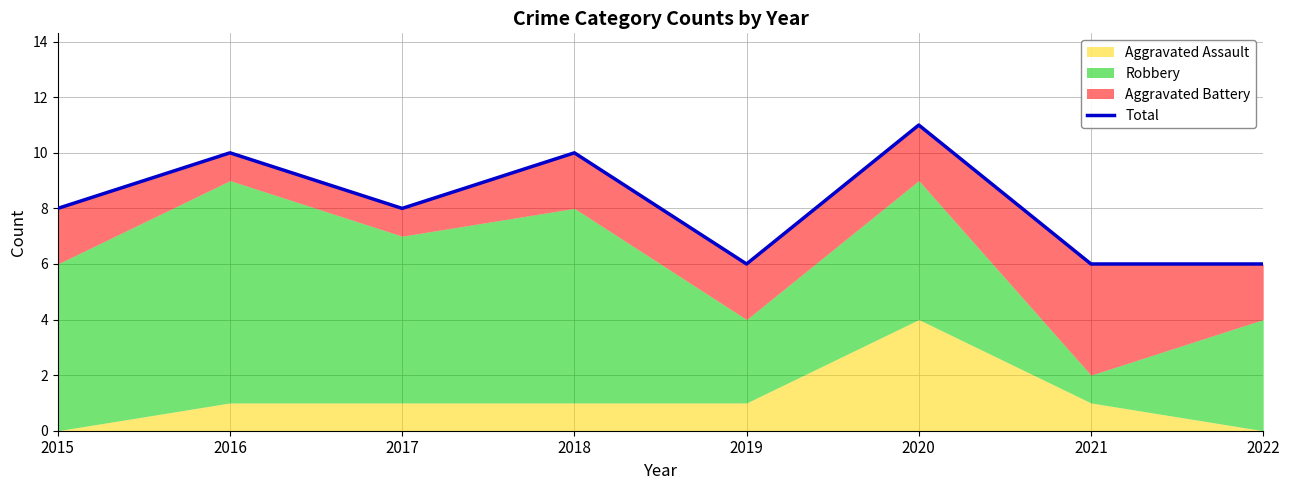

Reading left to right, list all the values displayed in this chart.

2015=8	2016=10	2017=8	2018=10	2019=6	2020=11	2021=6	2022=6